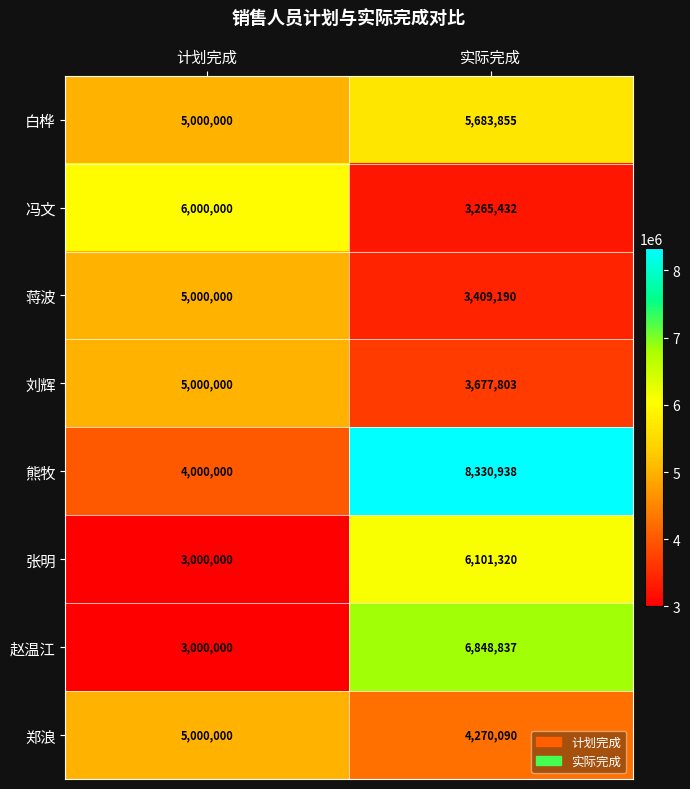

Between 计划完成 and 实际完成, which series saw the biggest shift?

熊牧